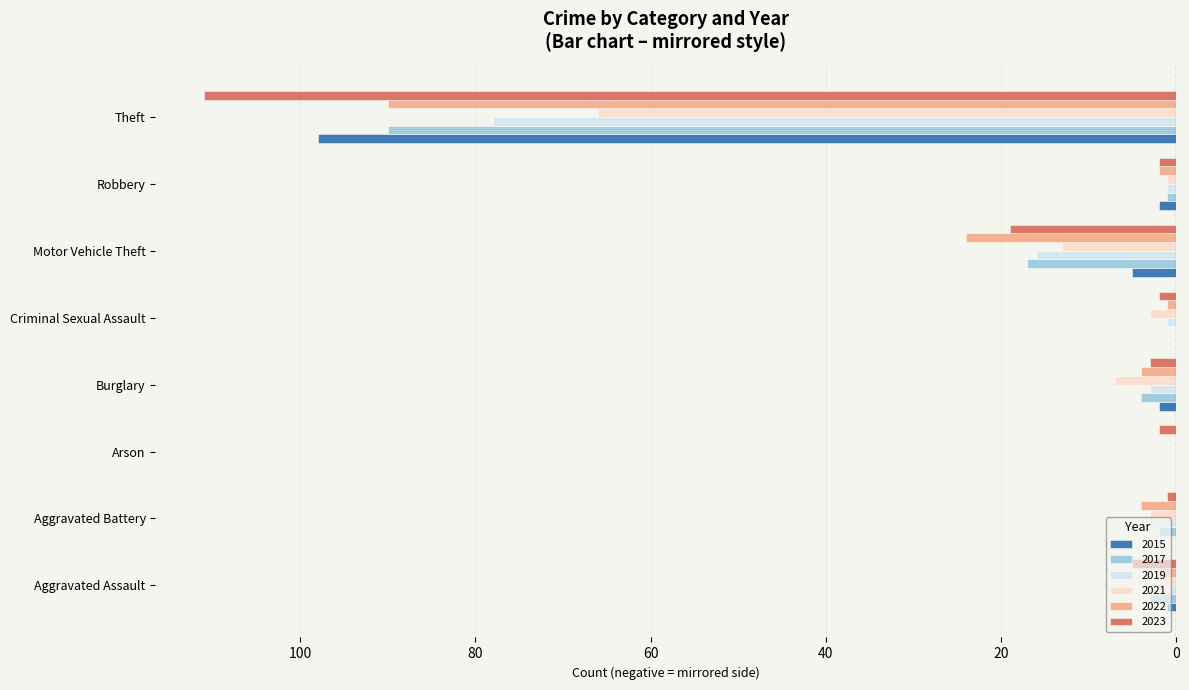

Which series has the largest range (max minus min)?

2023